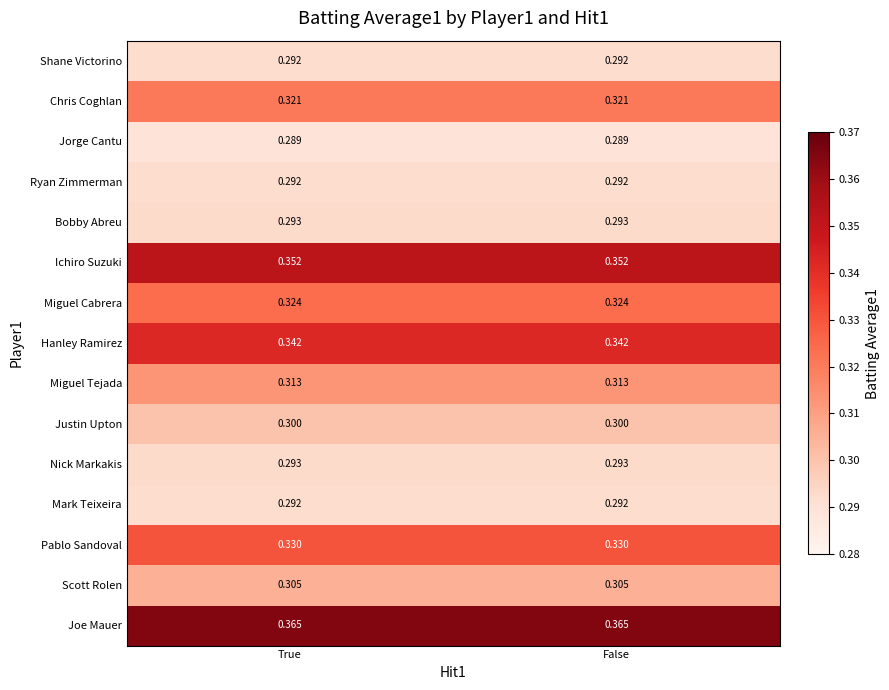

Is the value of Hanley Ramirez at False greater than the value of Joe Mauer at True?

No